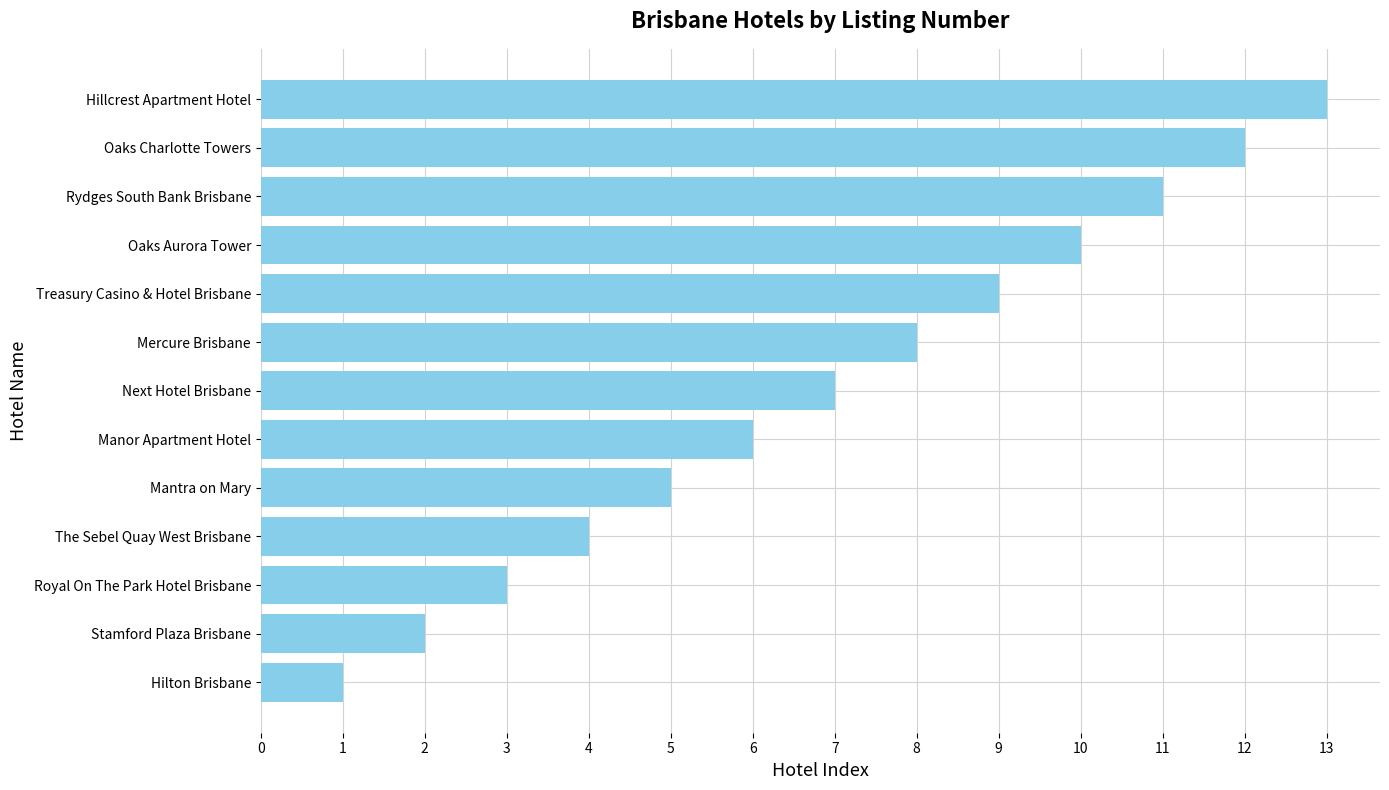

How many data points does each series have?

13